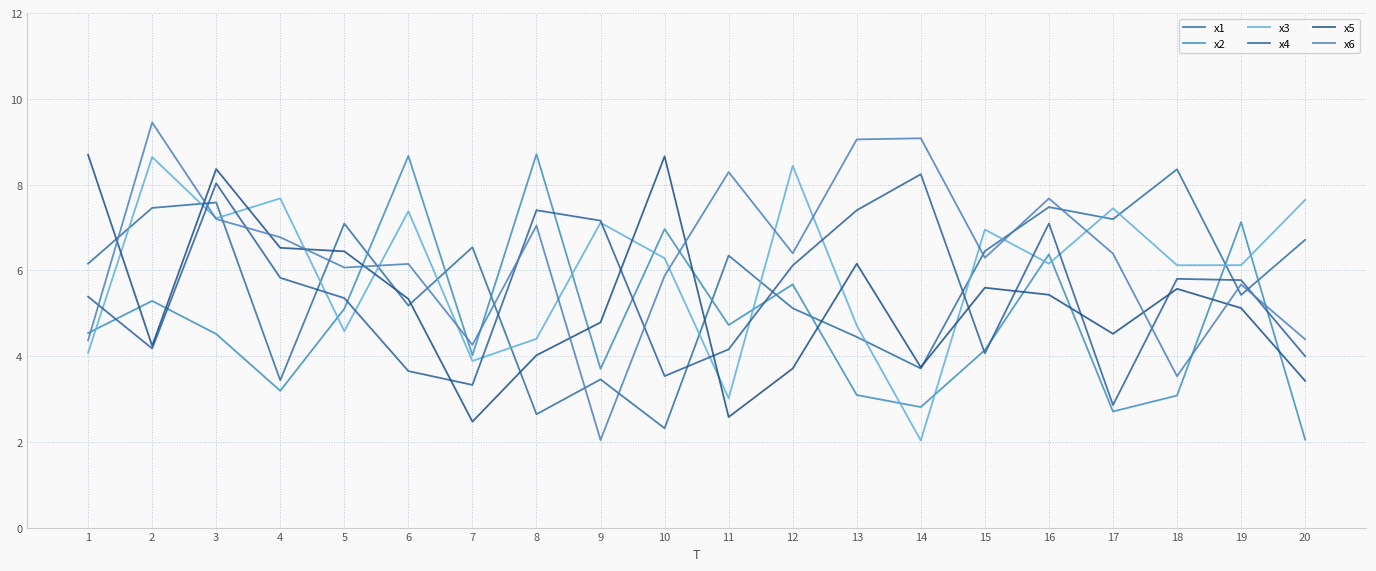

What is the difference between the maximum and second lowest values in the x5 series?

6.1